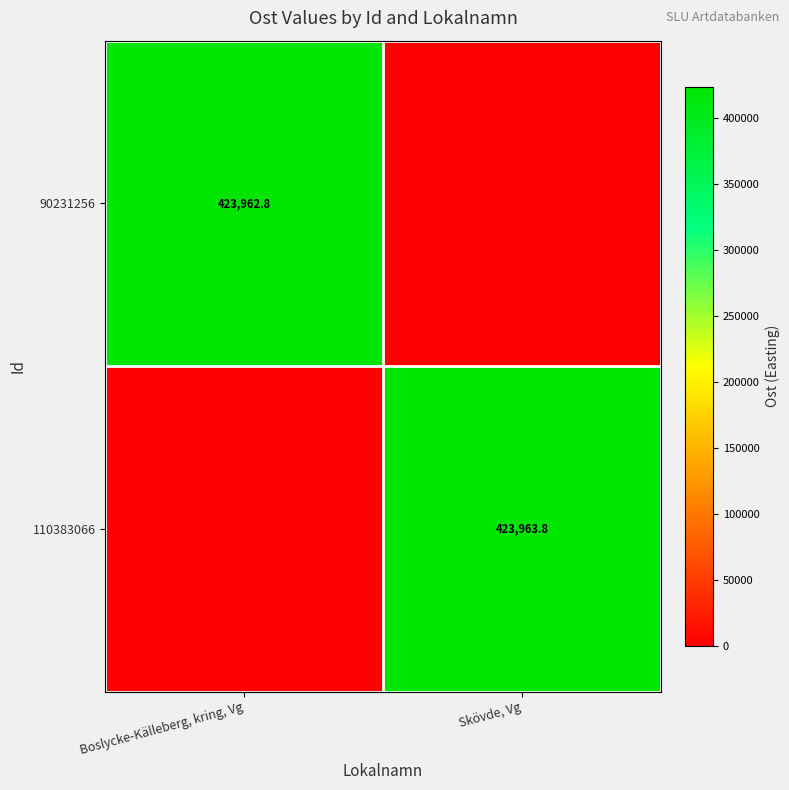

Is it true that 110383066 equals 423963.8 at Skövde, Vg?

True